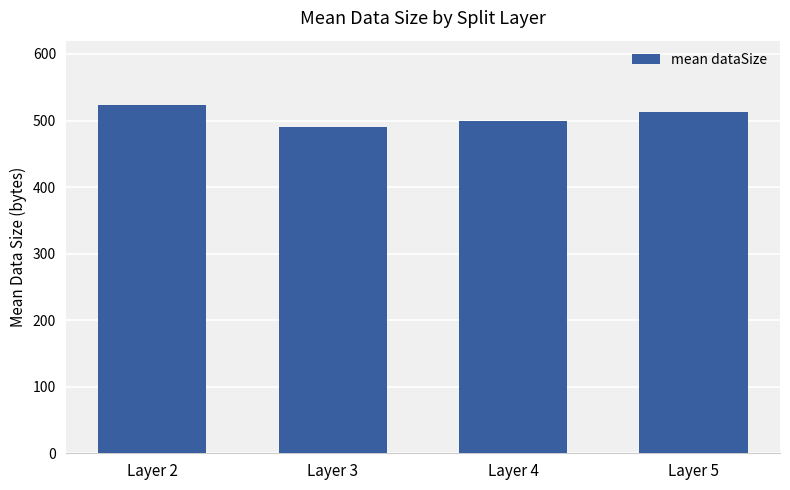

Count the number of categories in the chart.

4